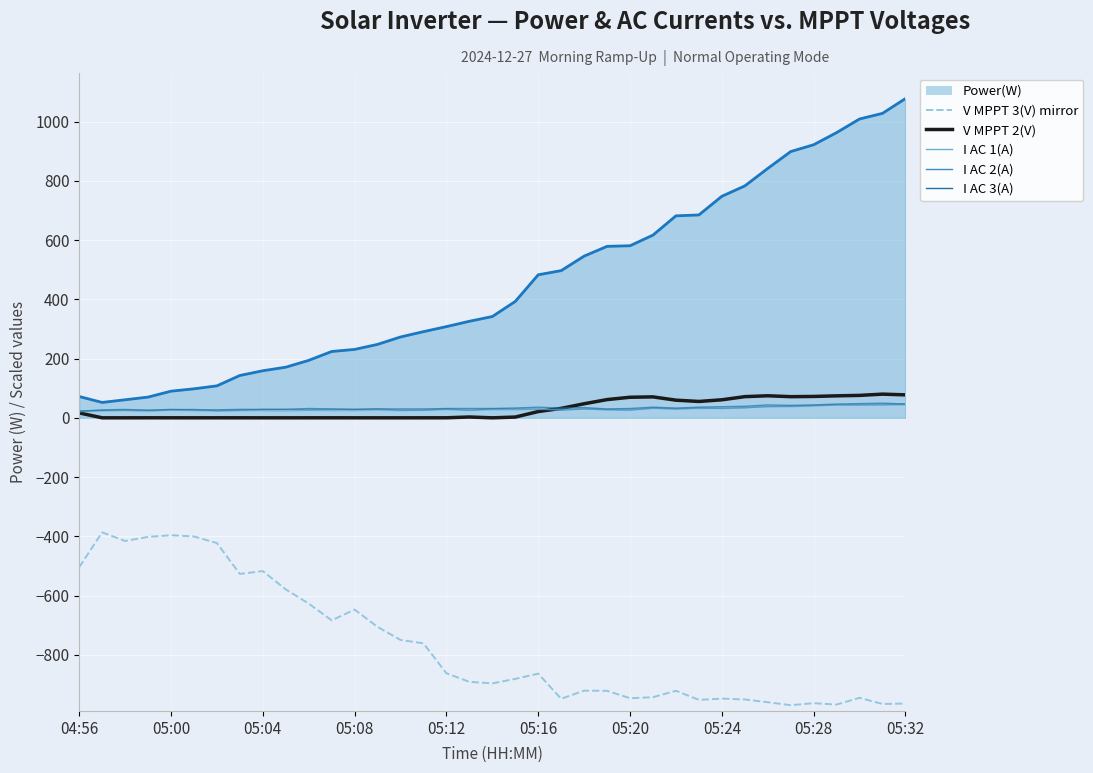

Where is V MPPT 3(V) mirror nearest to the value -678?

11